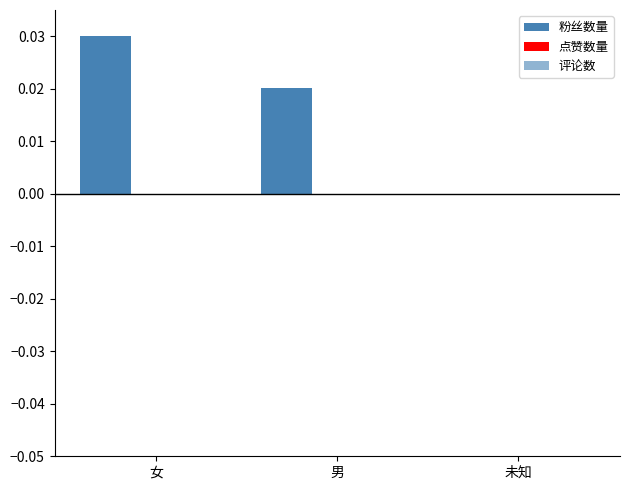

How many data points does each series have?

3